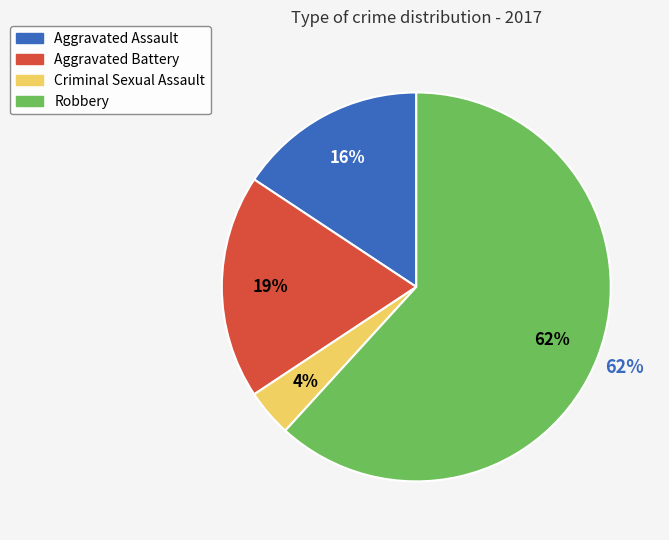

How much of the chart is everything except Aggravated Assault?

84.3%